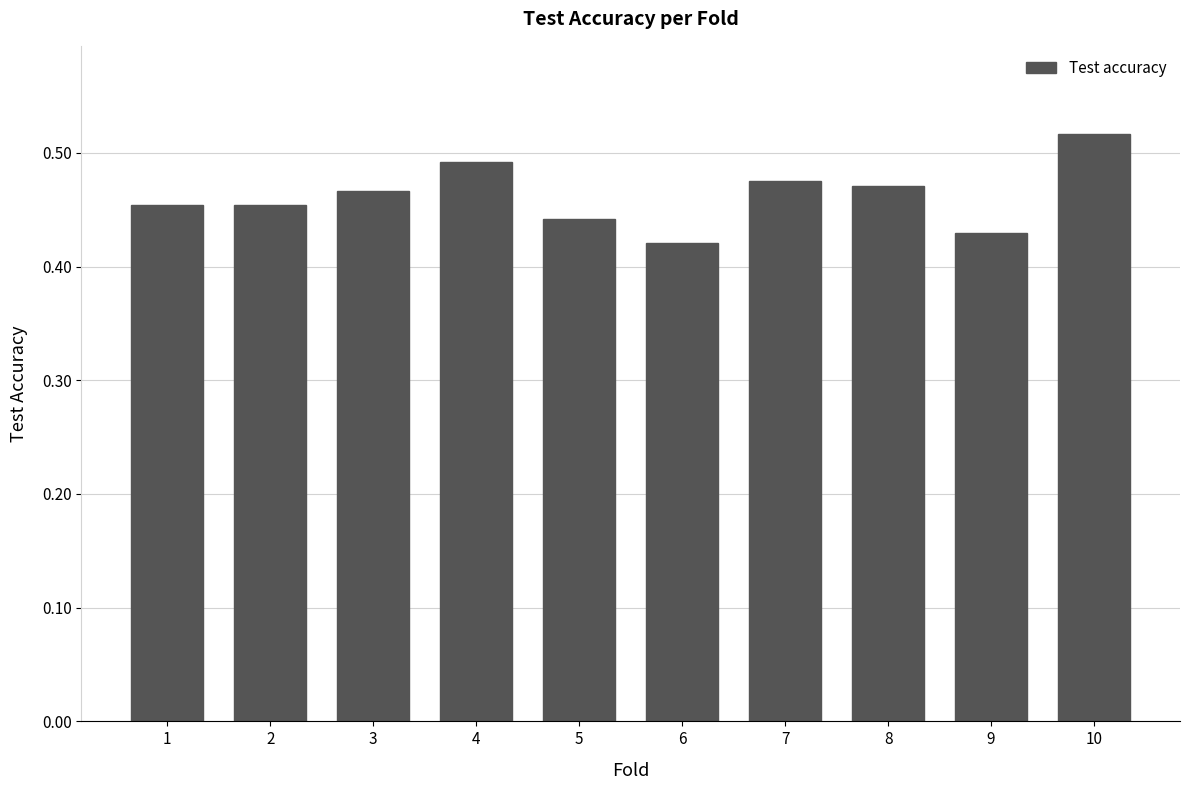

The value at 6 is 0.3. True or false?

False